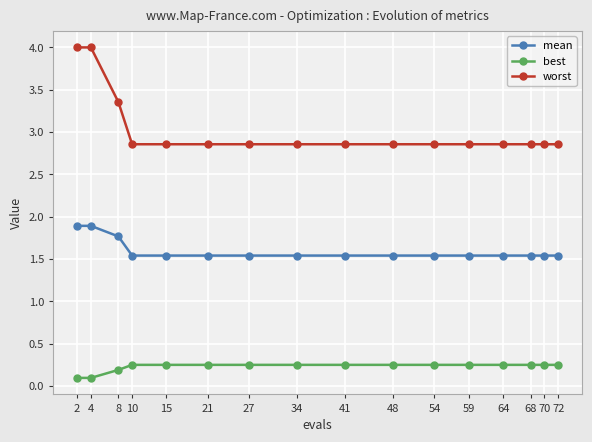

What is the value of the worst point at the 2nd from the left?

4.0